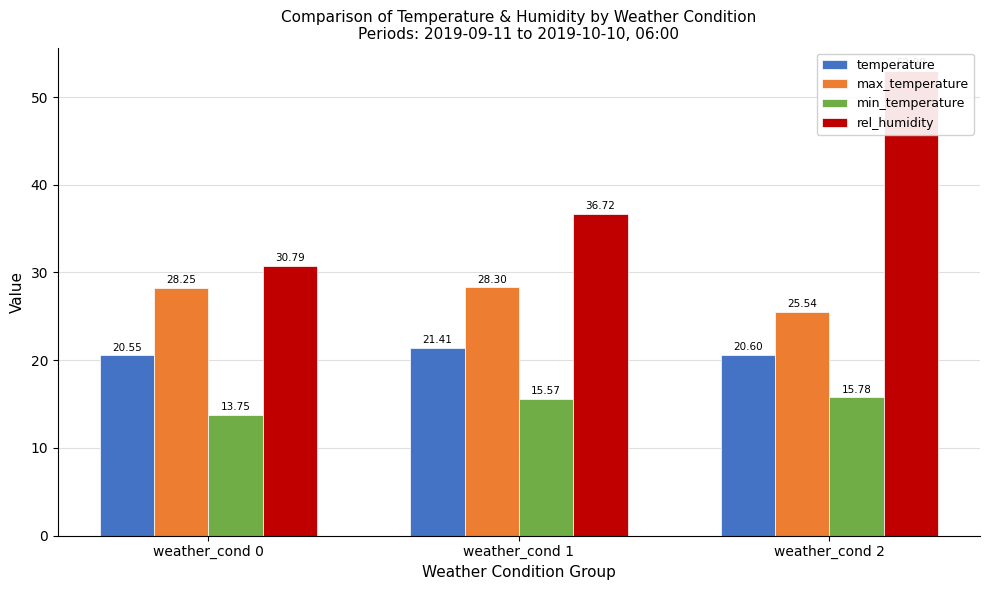

What is the total value across all series at weather_cond 2?

114.9